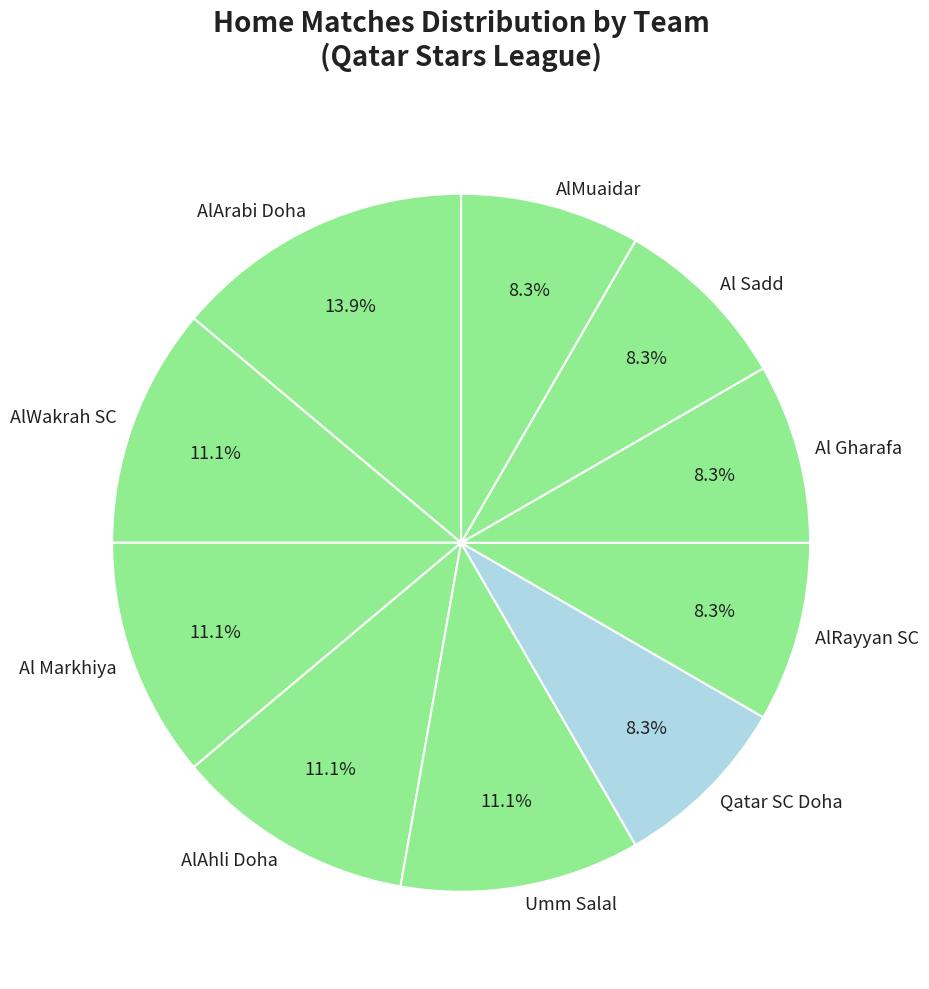

Which category has the biggest portion of the pie?

AlArabi Doha